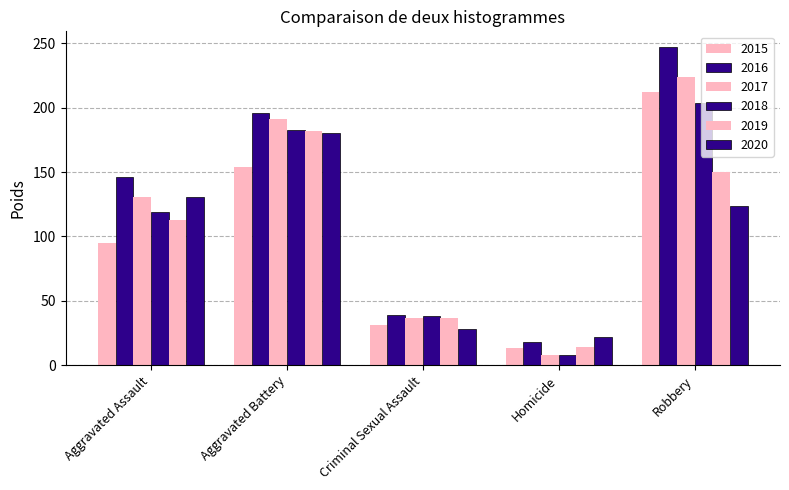

How many bars are there in total?

30